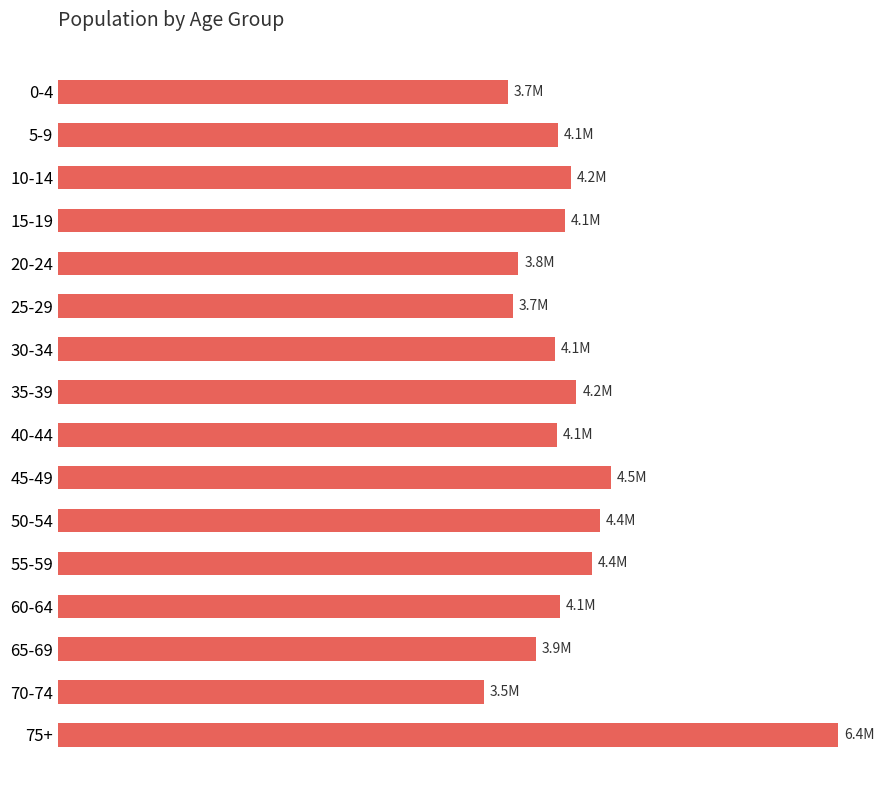

Does the chart contain any negative values?

No